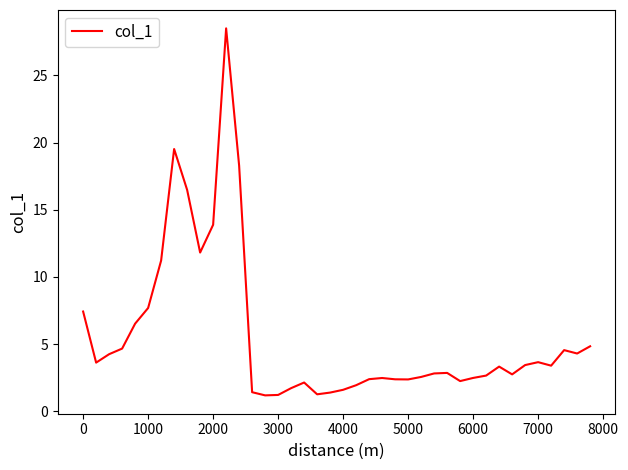

What is the greatest value displayed?

28.5